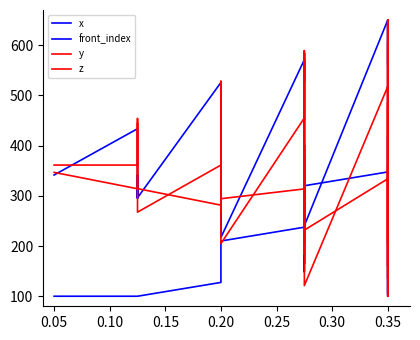

At how many categories does at least one series exceed 338?

29